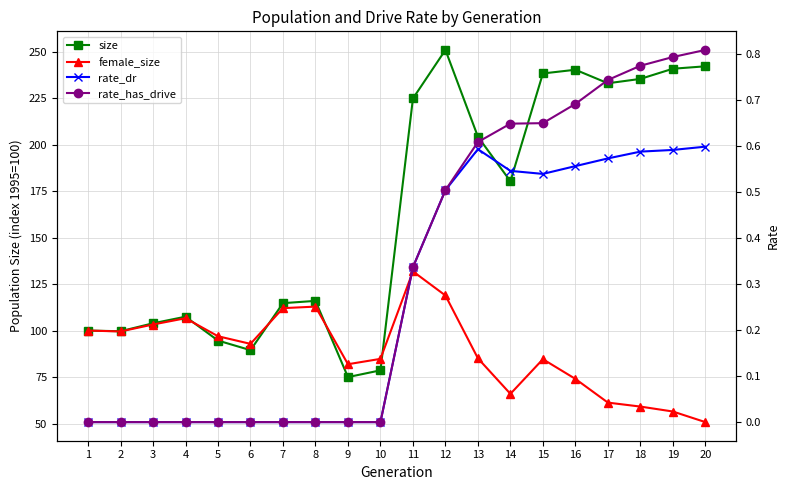

Reading left to right, what are all the values shown in this chart?

size: 1=100.0	2=99.6	3=103.9	4=107.5	5=94.6	6=89.5	7=114.7	8=116.0	9=75.0	10=78.6	11=224.8	12=250.9	13=204.2	14=180.3	15=238.3	16=240.3	17=233.0	18=235.4	19=240.8	20=242.1
female_size: 1=100.0	2=99.5	3=103.3	4=106.6	5=97.0	6=92.8	7=112.1	8=112.9	9=81.9	10=84.8	11=131.8	12=118.9	13=85.1	14=66.0	15=84.6	16=74.0	17=61.3	18=59.1	19=56.5	20=50.8
rate_dr: 1=0.0	2=0.0	3=0.0	4=0.0	5=0.0	6=0.0	7=0.0	8=0.0	9=0.0	10=0.0	11=0.3	12=0.5	13=0.6	14=0.5	15=0.5	16=0.6	17=0.6	18=0.6	19=0.6	20=0.6
rate_has_drive: 1=0.0	2=0.0	3=0.0	4=0.0	5=0.0	6=0.0	7=0.0	8=0.0	9=0.0	10=0.0	11=0.3	12=0.5	13=0.6	14=0.6	15=0.6	16=0.7	17=0.7	18=0.8	19=0.8	20=0.8